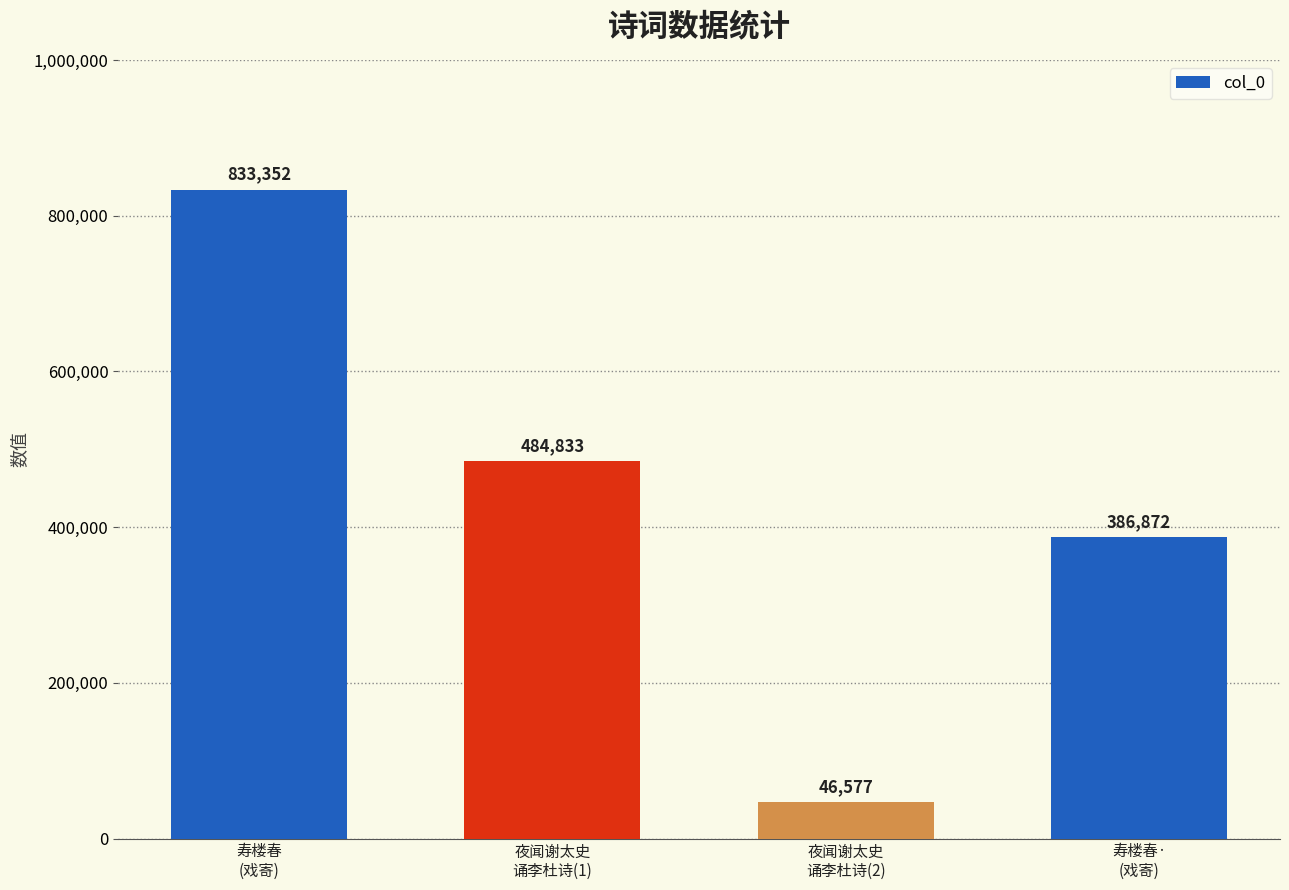

List the labels in order of value, smallest first.

夜闻谢太史
诵李杜诗(2), 寿楼春·
(戏寄), 夜闻谢太史
诵李杜诗(1), 寿楼春
(戏寄)